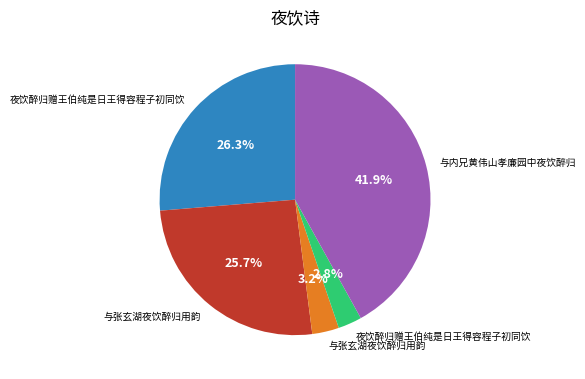

How many slices are in this pie chart?

5